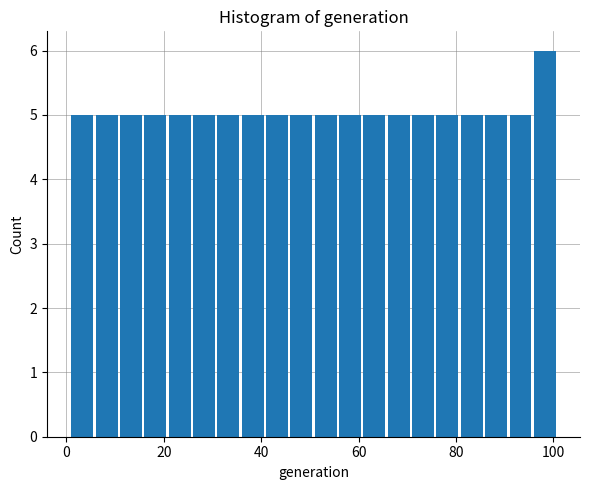

Read against the x-axis, roughly where is the centre of the tallest bar?

98